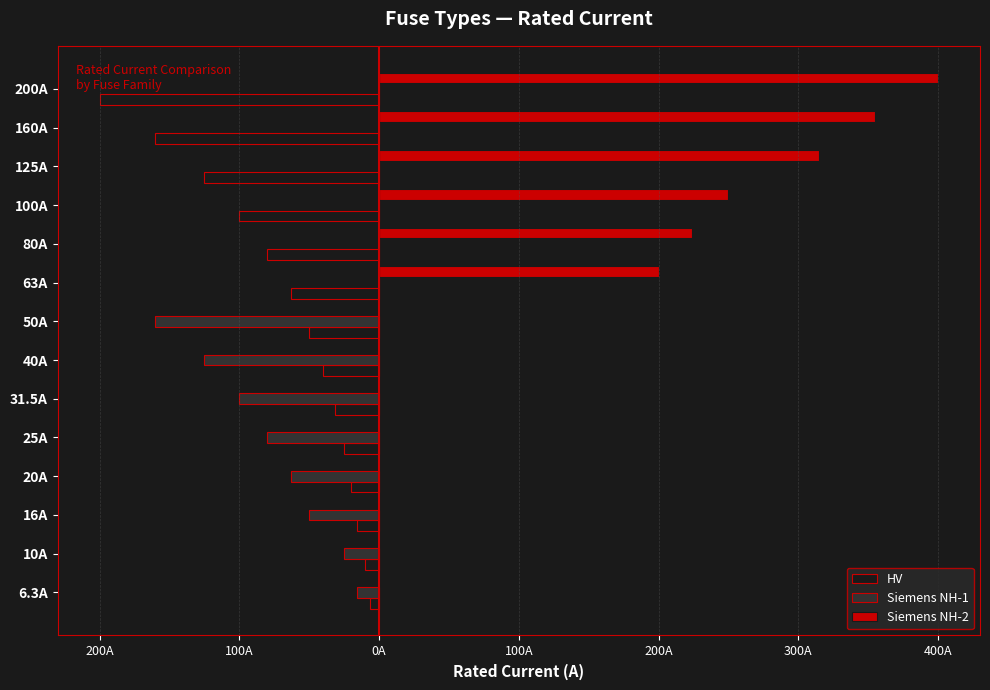

What are all the series names shown in the legend?

HV, Siemens NH-1, Siemens NH-2